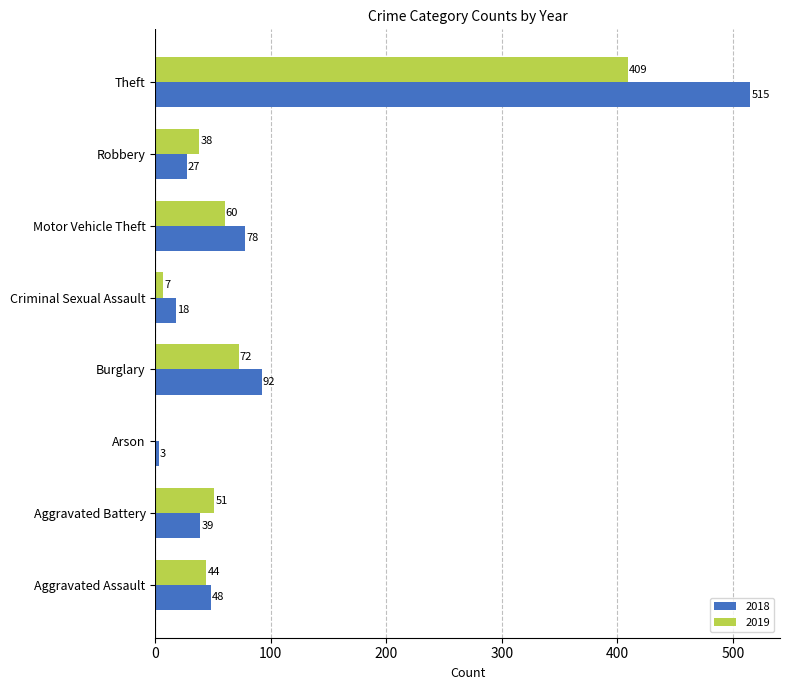

Where is 2018 nearest to the value 259?

Burglary